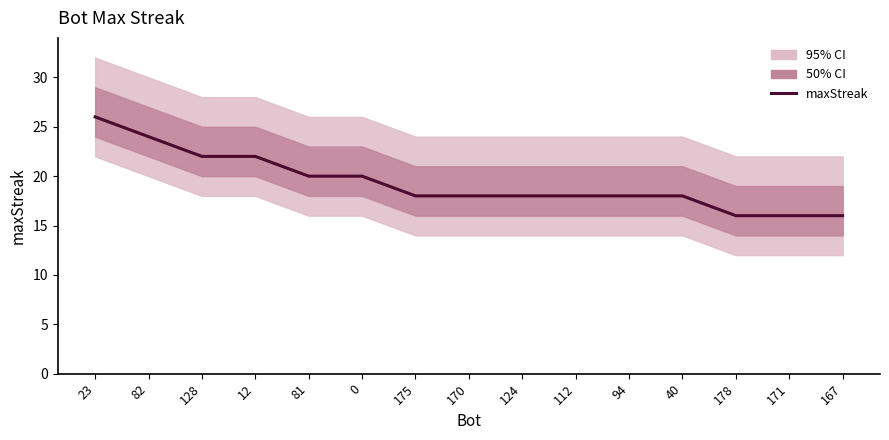

True or false: the data has more than 2 interior local peaks.

False